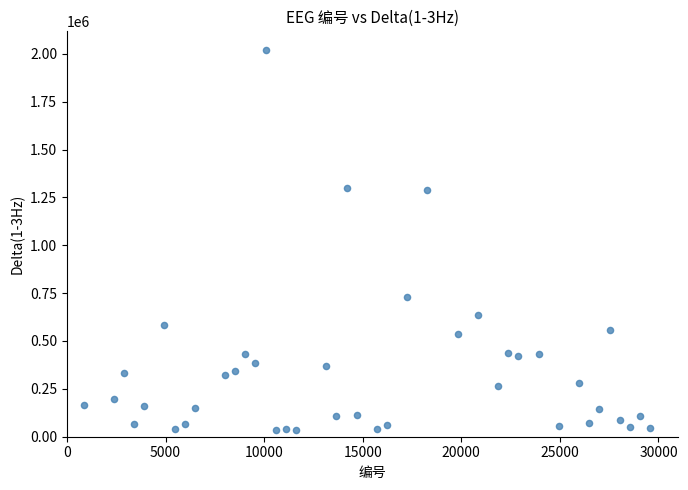

What is the range of Y values (max minus min)?

1984628